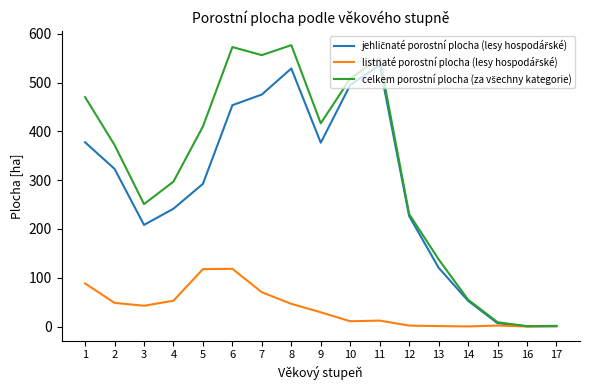

What is the spread (max minus min) of values at 2?

323.7